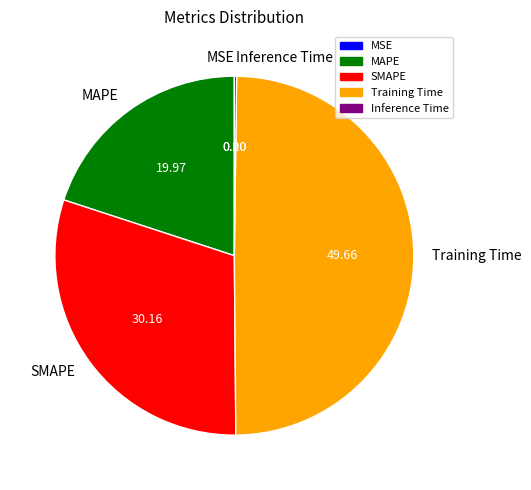

Is it true that MAPE is 20% of the pie?

True